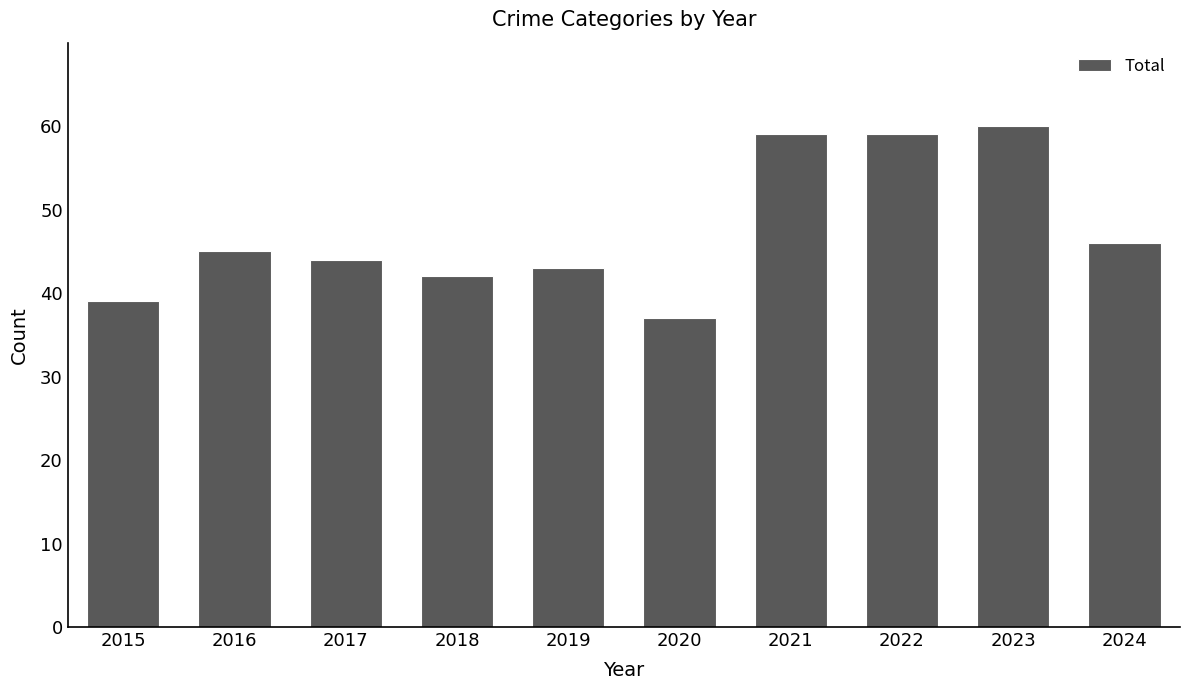

What is the value of the 4th bar from the left?

42